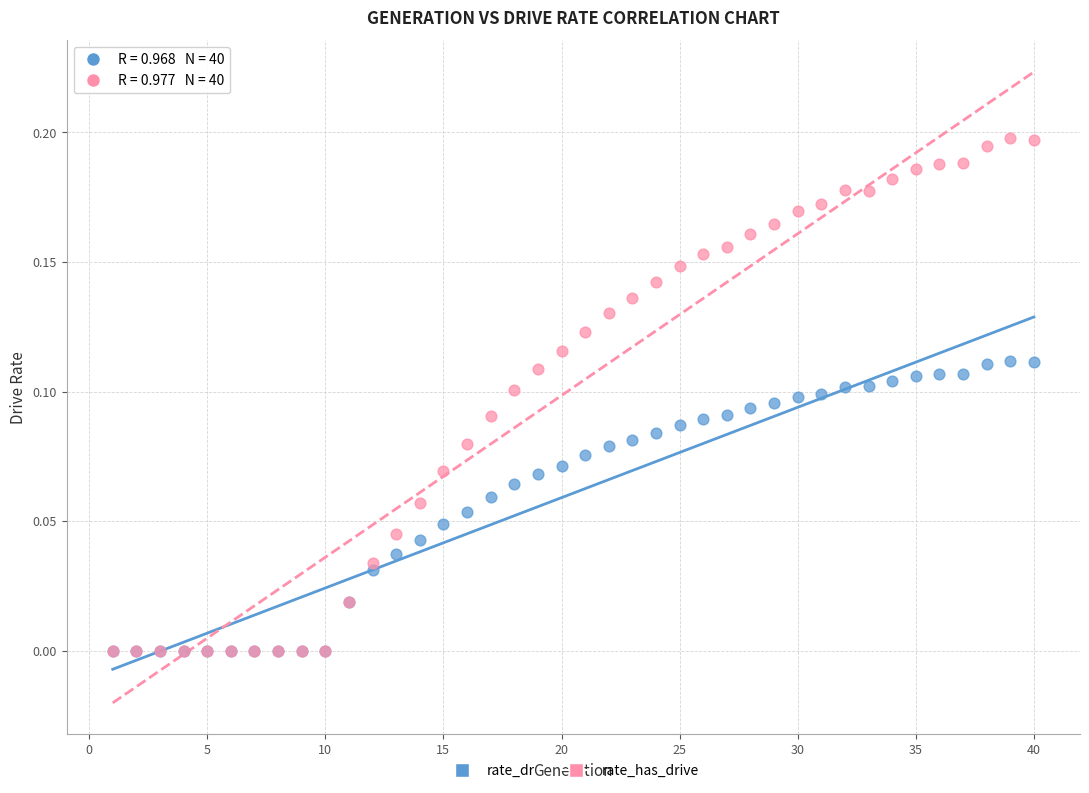

What are all the series names shown in the legend?

rate_dr, rate_has_drive